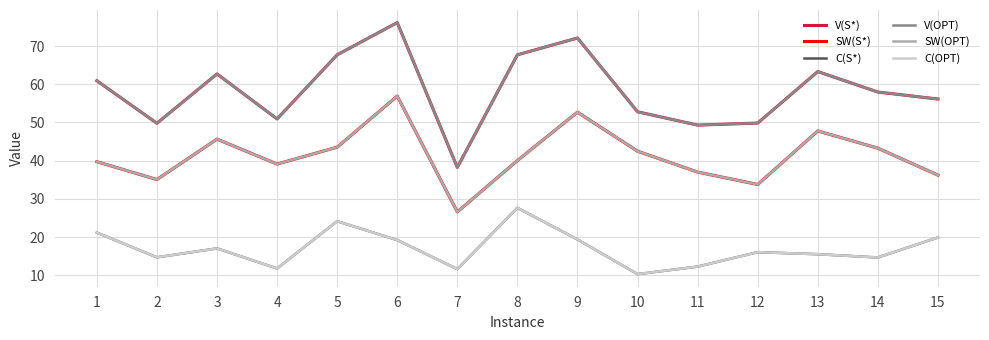

List the labels in order of V(OPT) value, largest first.

6, 9, 8, 5, 13, 3, 1, 14, 15, 10, 4, 12, 2, 11, 7